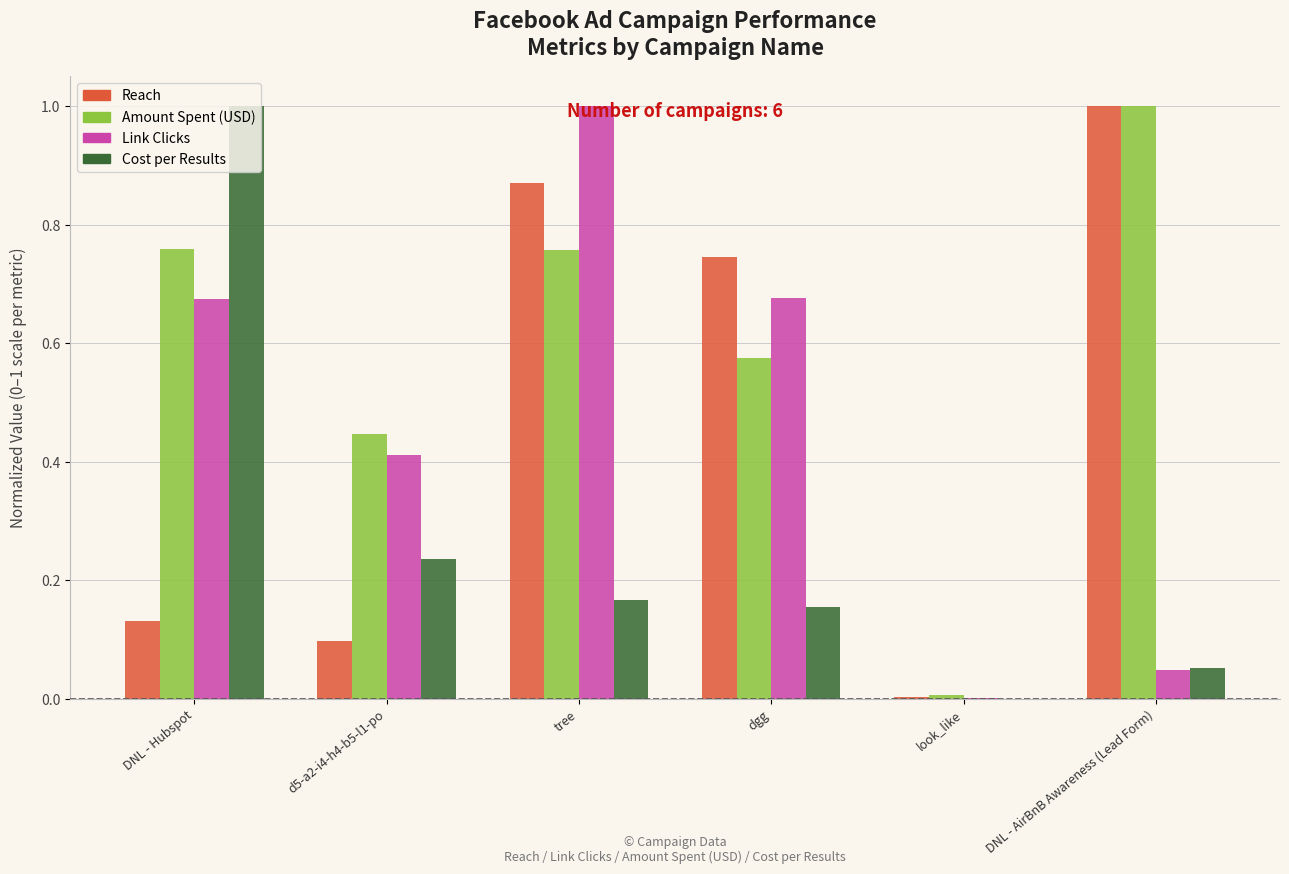

What are all the series names shown in the legend?

Reach, Amount Spent (USD), Link Clicks, Cost per Results